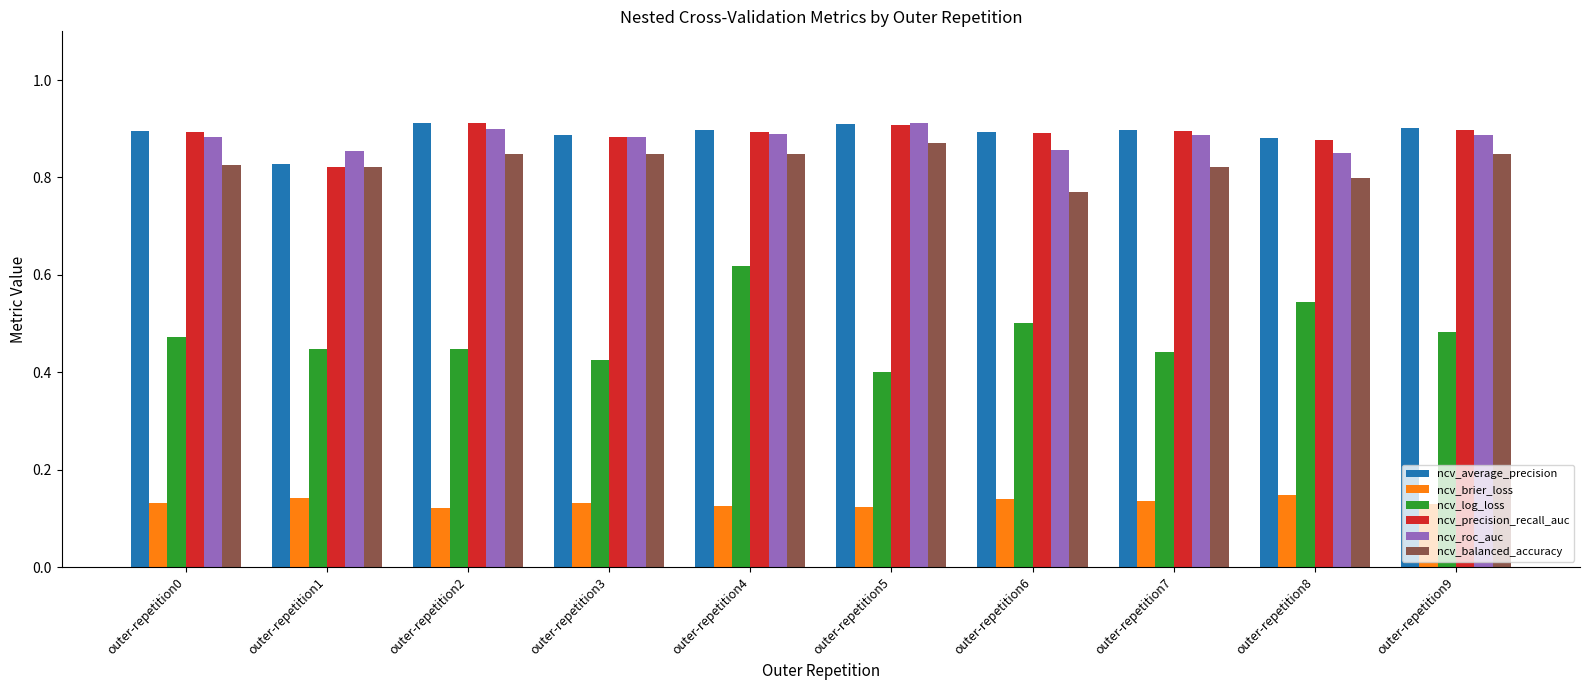

What are all the series names shown in the legend?

ncv_average_precision, ncv_brier_loss, ncv_log_loss, ncv_precision_recall_auc, ncv_roc_auc, ncv_balanced_accuracy